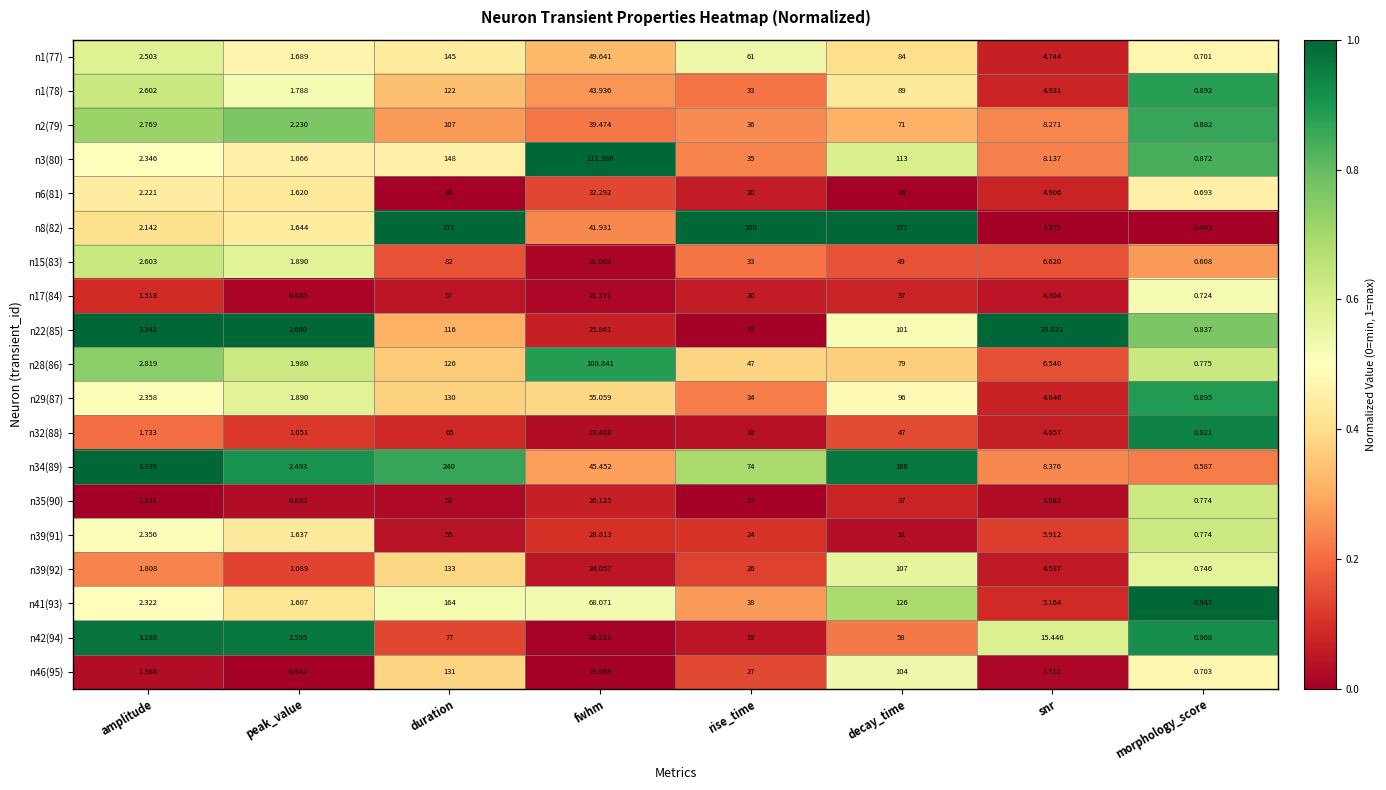

At which category is the sum across all series the highest?

duration